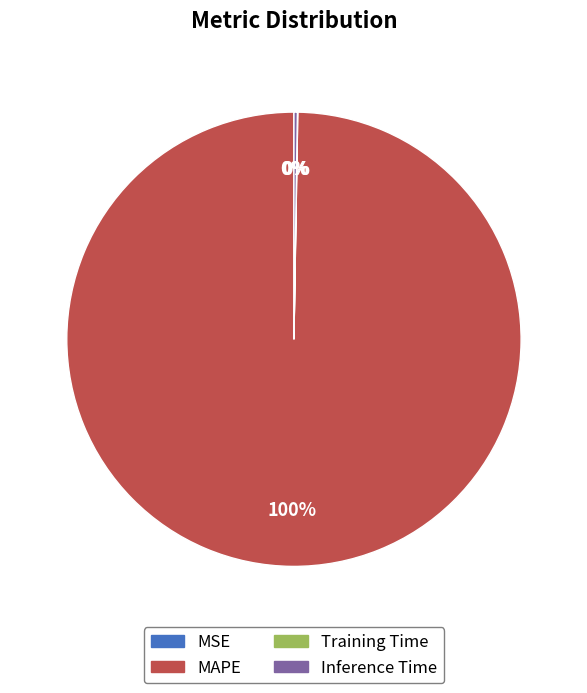

Which category has the biggest portion of the pie?

MAPE